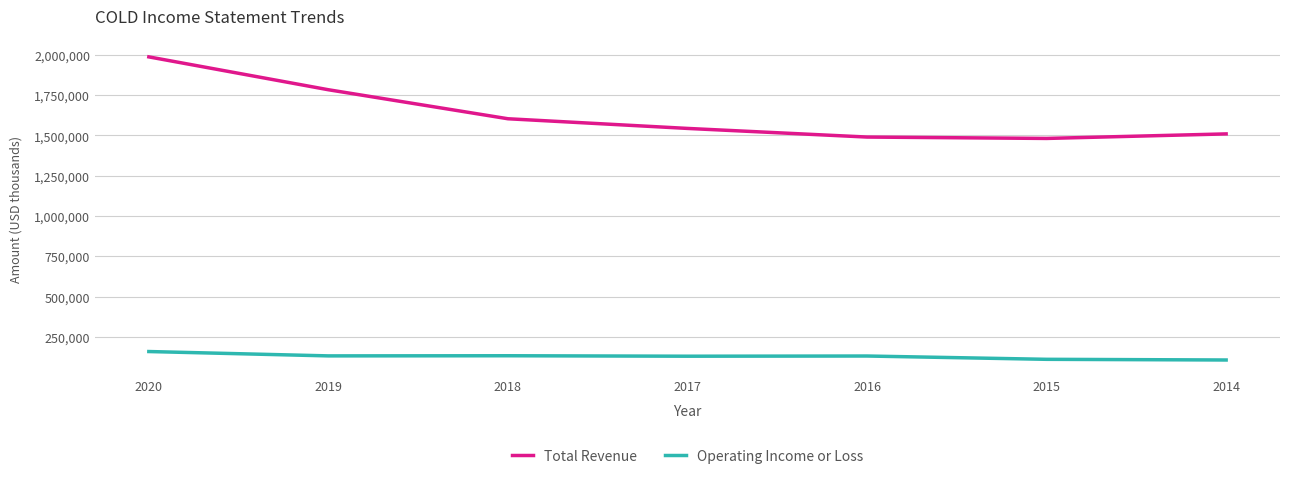

The value of Operating Income or Loss at 2020 is 158500. True or false?

True